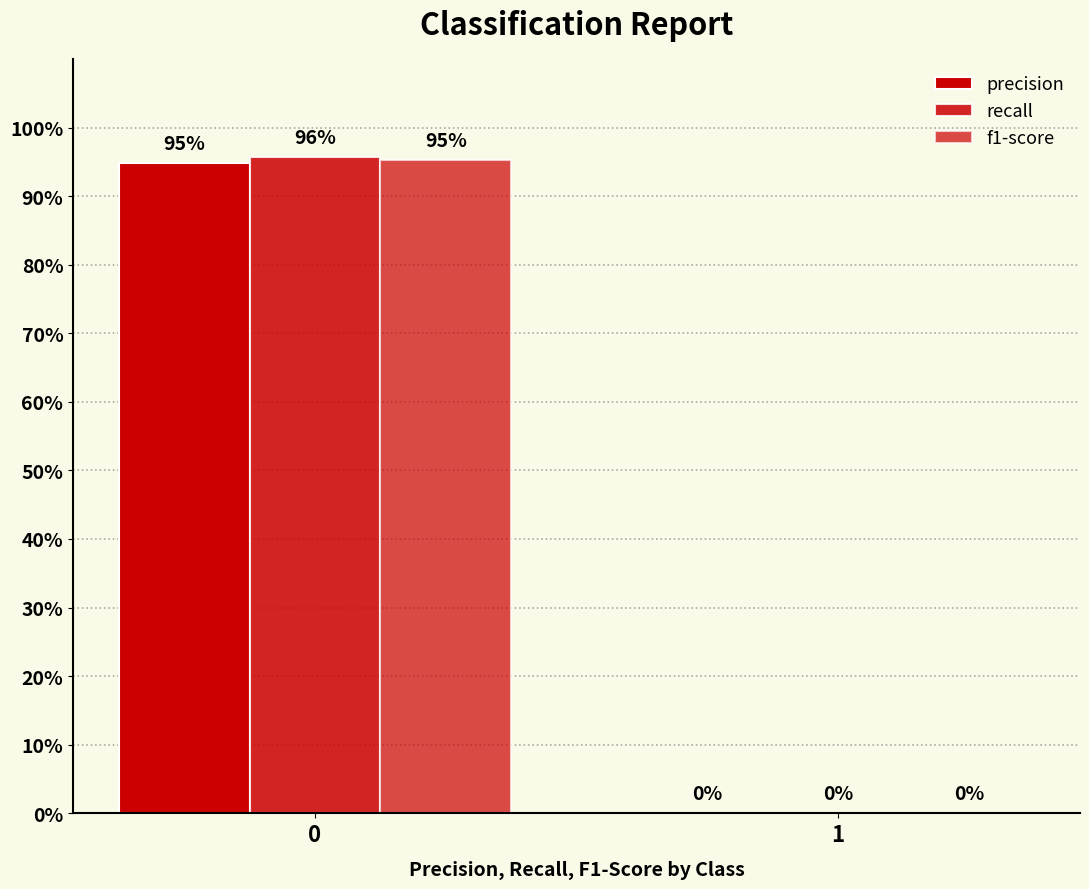

List the series in order of their overall mean, lowest first.

precision, f1-score, recall